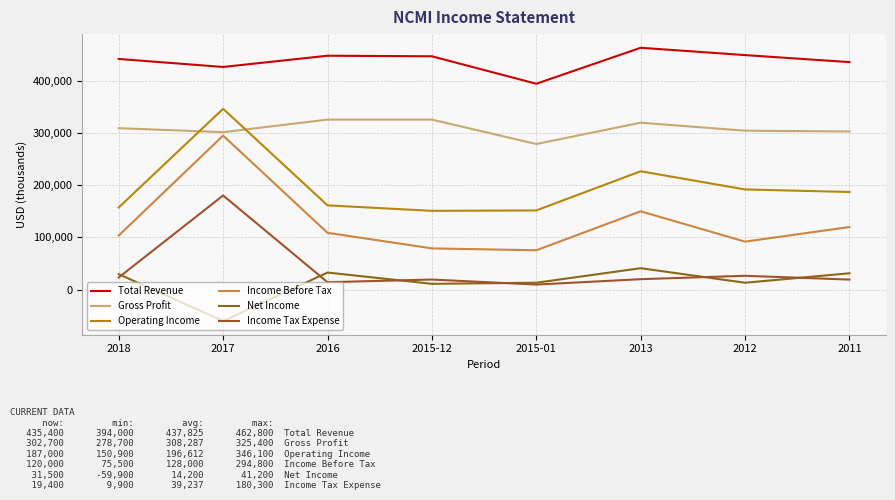

True or false: Income Tax Expense has a value of 25881 at 2011.

False